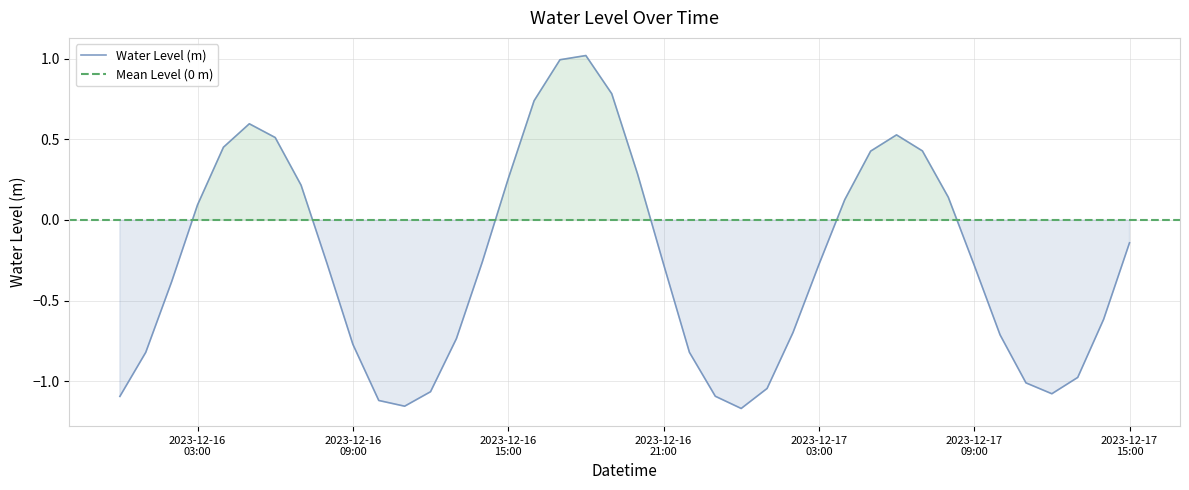

Reading left to right, what are all the values shown in this chart?

-1.1	-0.8	-0.4	0.1	0.5	0.6	0.5	0.2	-0.3	-0.8	-1.1	-1.2	-1.1	-0.7	-0.3	0.3	0.7	1.0	1.0	0.8	0.3	-0.3	-0.8	-1.1	-1.2	-1.0	-0.7	-0.3	0.1	0.4	0.5	0.4	0.1	-0.3	-0.7	-1.0	-1.1	-1.0	-0.6	-0.1